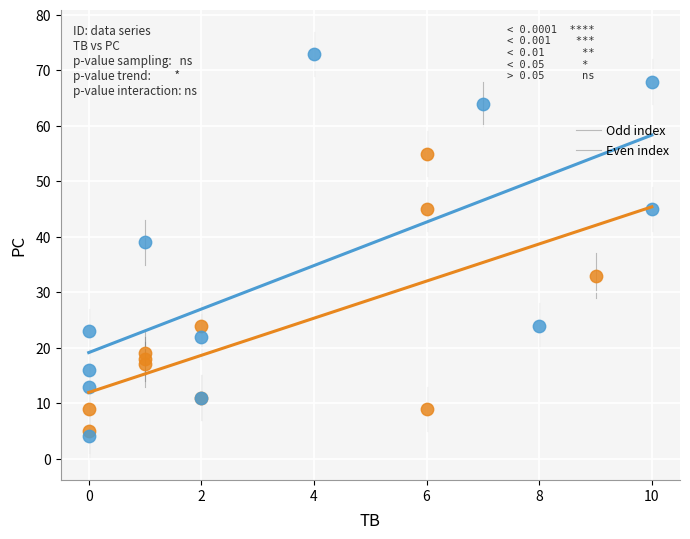

Which series reaches the maximum Y coordinate?

Even index